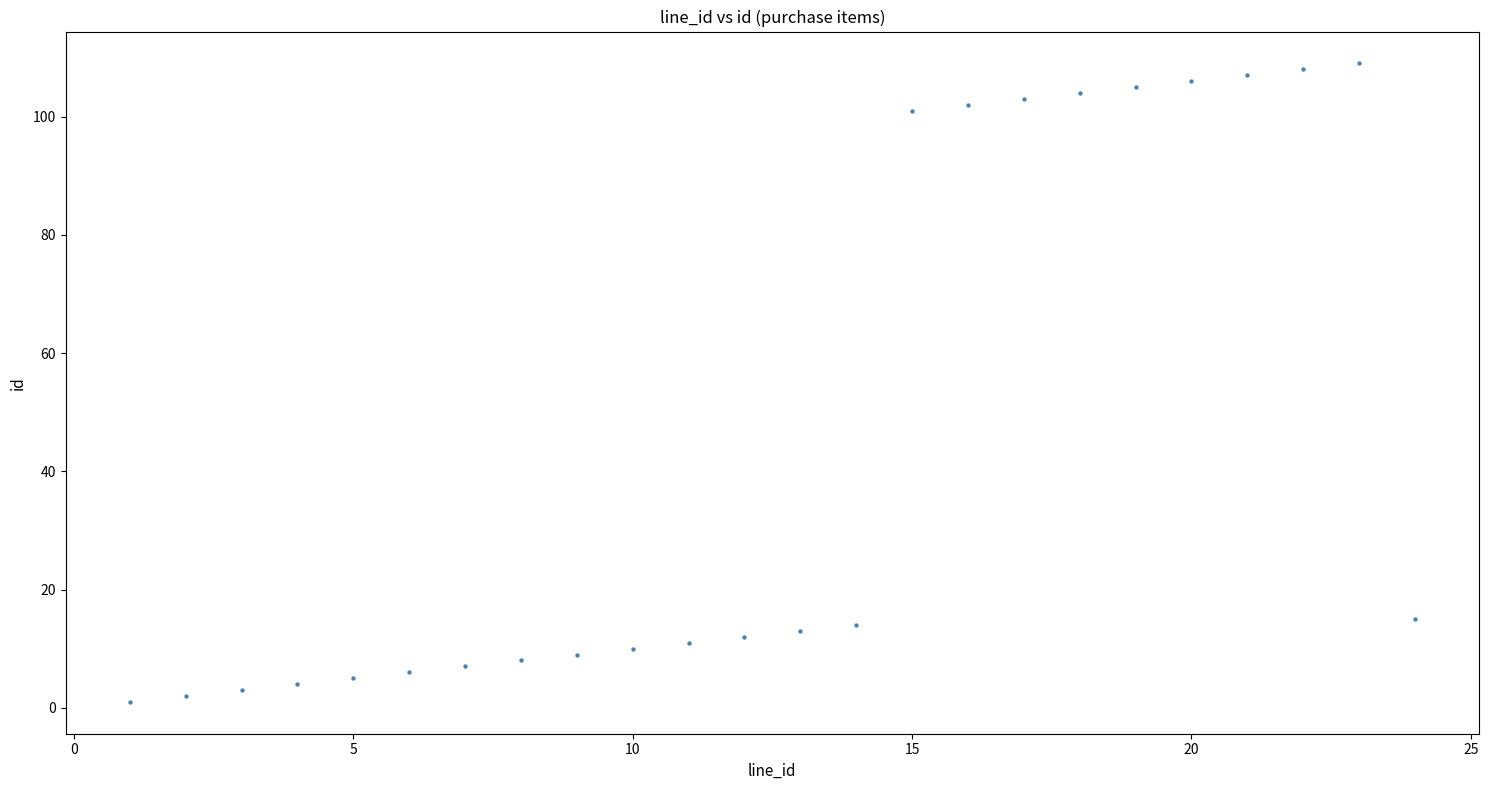

What is the range of X values (max minus min)?

23